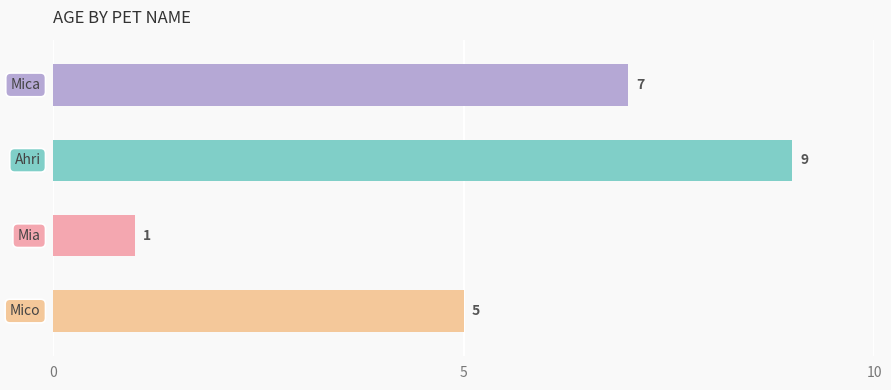

Are the bars grouped side by side (vs. stacked)?

No